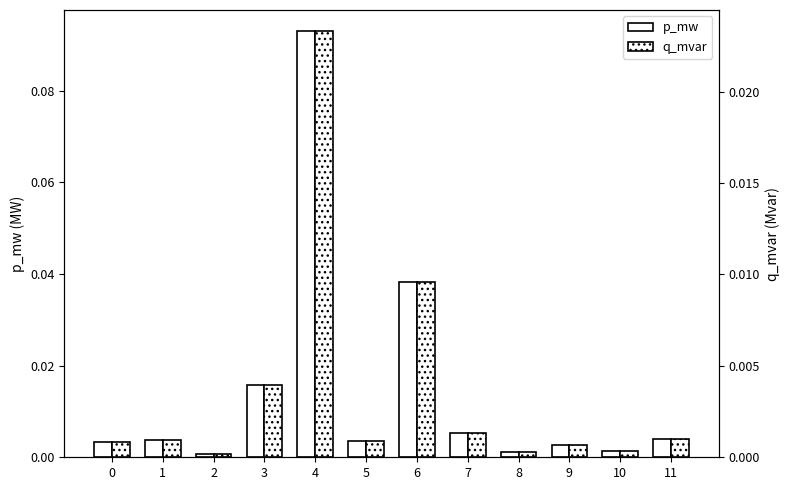

Reading right to left, list all the values displayed in this chart.

p_mw: 0.0	0.0	0.0	0.0	0.0	0.0	0.0	0.1	0.0	0.0	0.0	0.0
q_mvar: 0.0	0.0	0.0	0.0	0.0	0.0	0.0	0.0	0.0	0.0	0.0	0.0